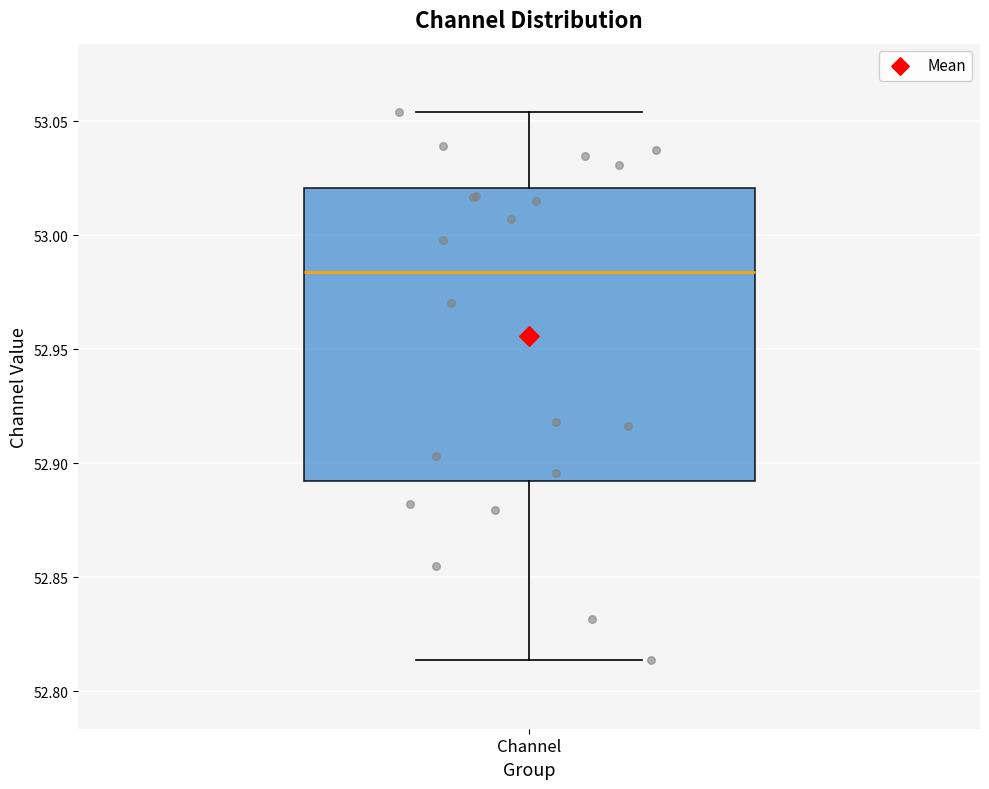

Where is the upper edge of the box for Channel on the y-axis? The values are not printed on the chart, so give them approximately, as read against the axis.

53.020